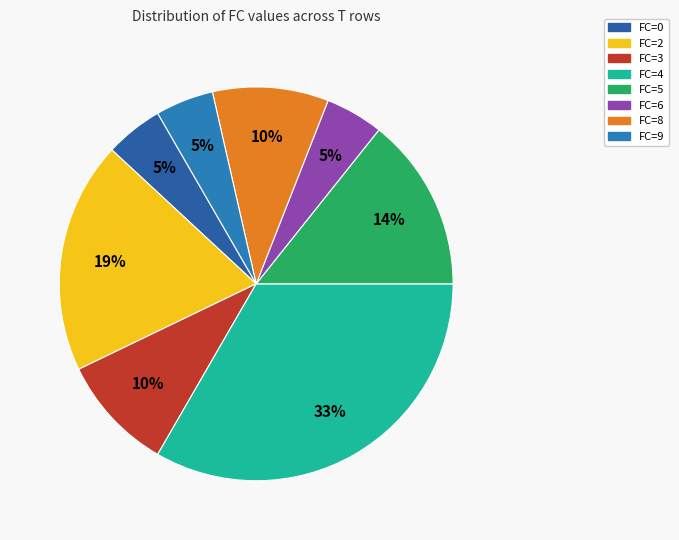

Rank the categories by value from lowest to highest.

FC=0, FC=6, FC=9, FC=3, FC=8, FC=5, FC=2, FC=4